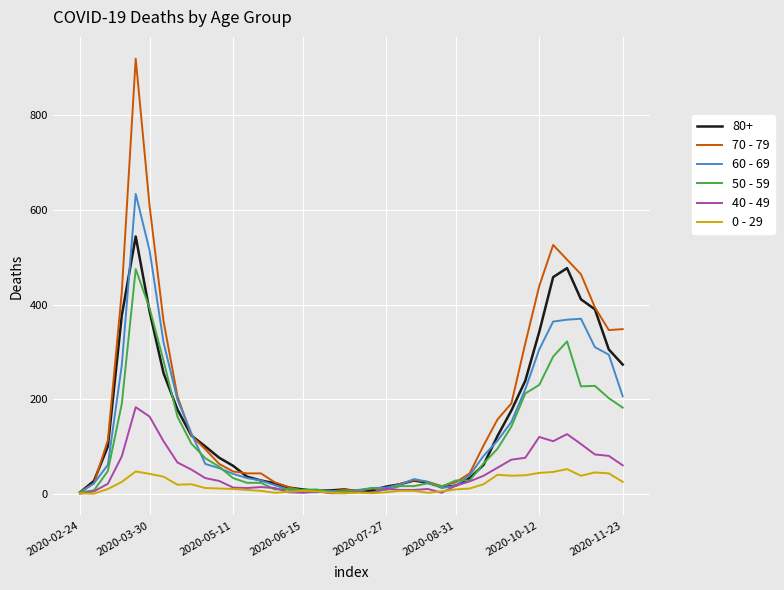

List the series in order of their peak value, lowest first.

0 - 29, 40 - 49, 50 - 59, 80+, 60 - 69, 70 - 79